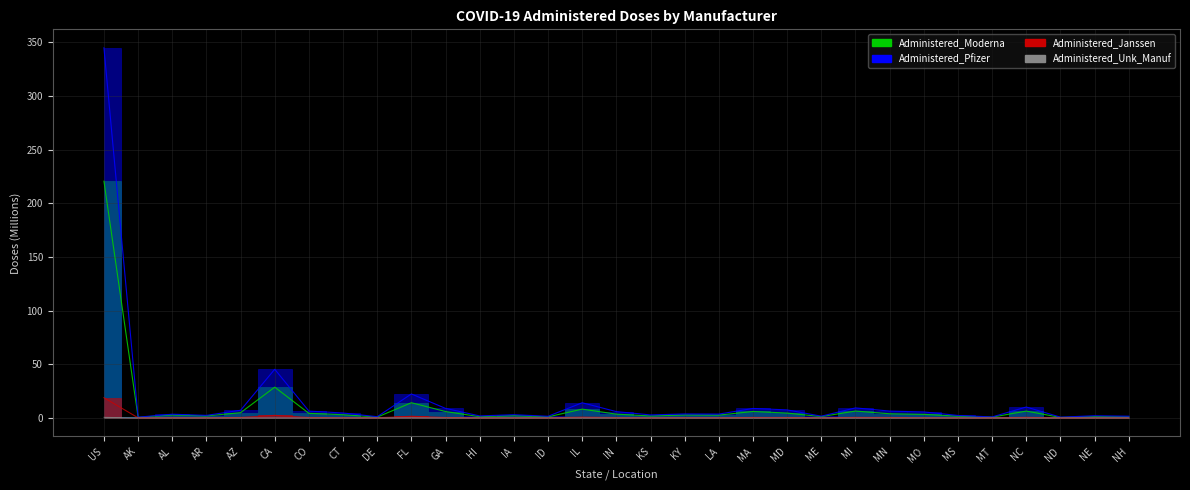

What position from the left is AR?

4